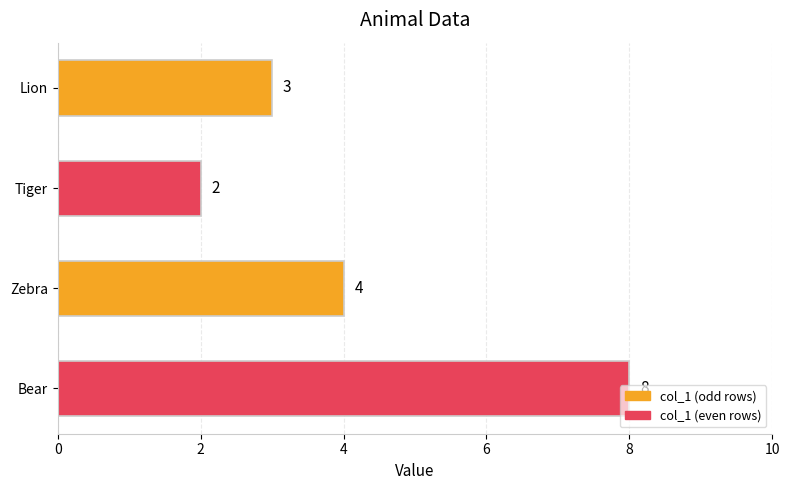

Count the values in the range 3 to 8.

3